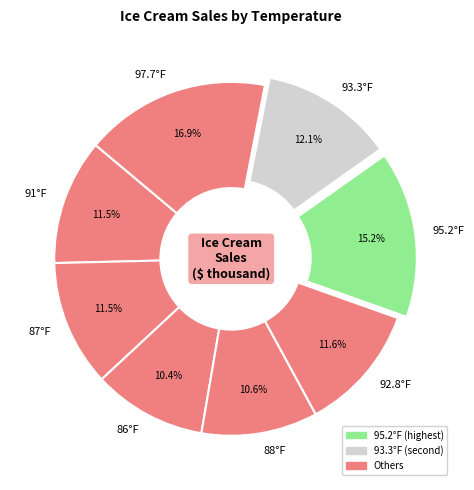

To the nearest percent, what percentage of the pie is 97.7°F?

17%